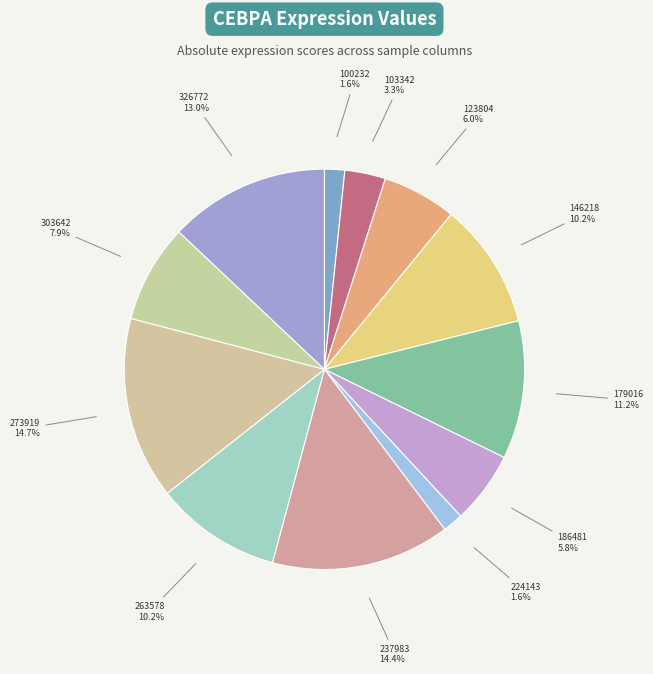

Is there any slice that represents more than half of the pie?

No